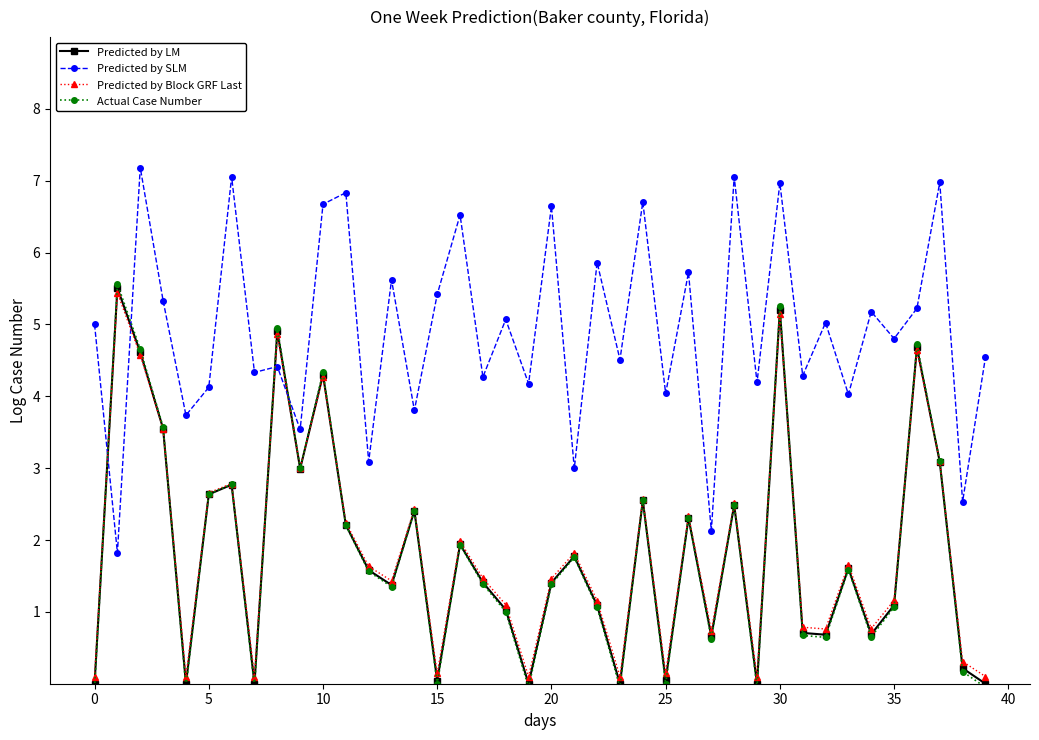

What is the difference between the maximum and minimum values in the Actual Case Number series?

5.6